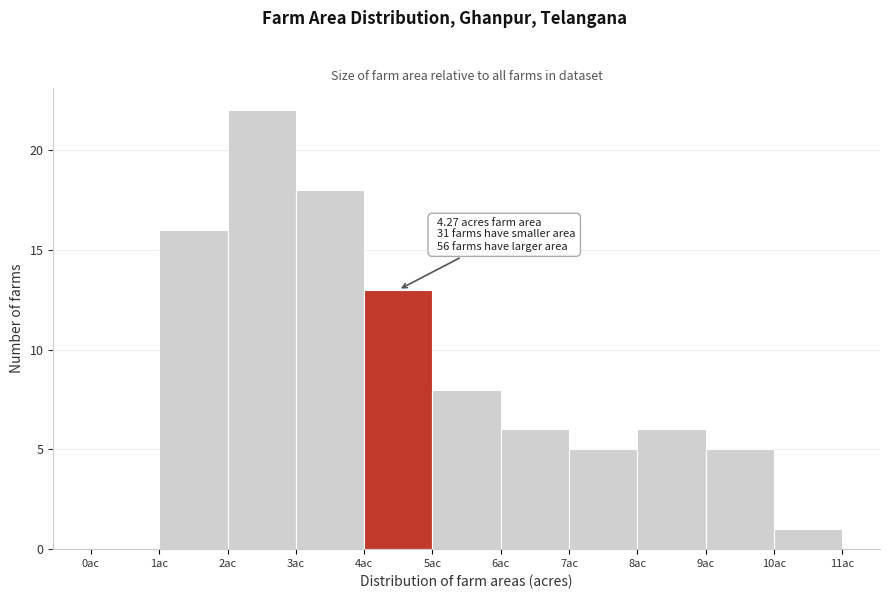

Over which range of the x-axis is the bar tallest?

2 to 3